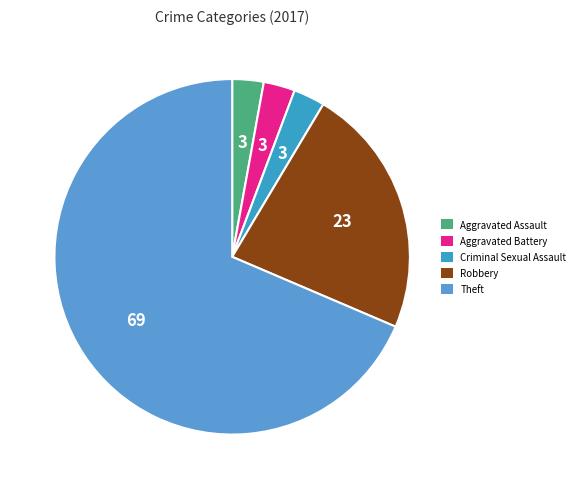

How many slices are in this pie chart?

5